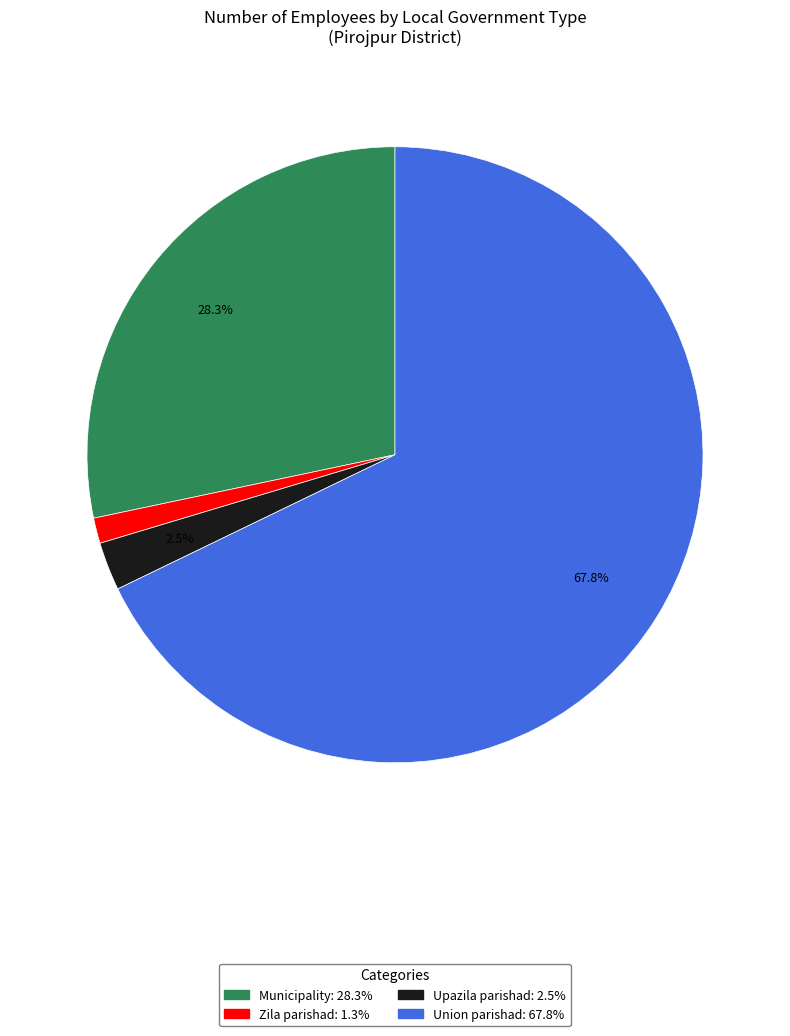

Does any single category account for the majority?

Yes